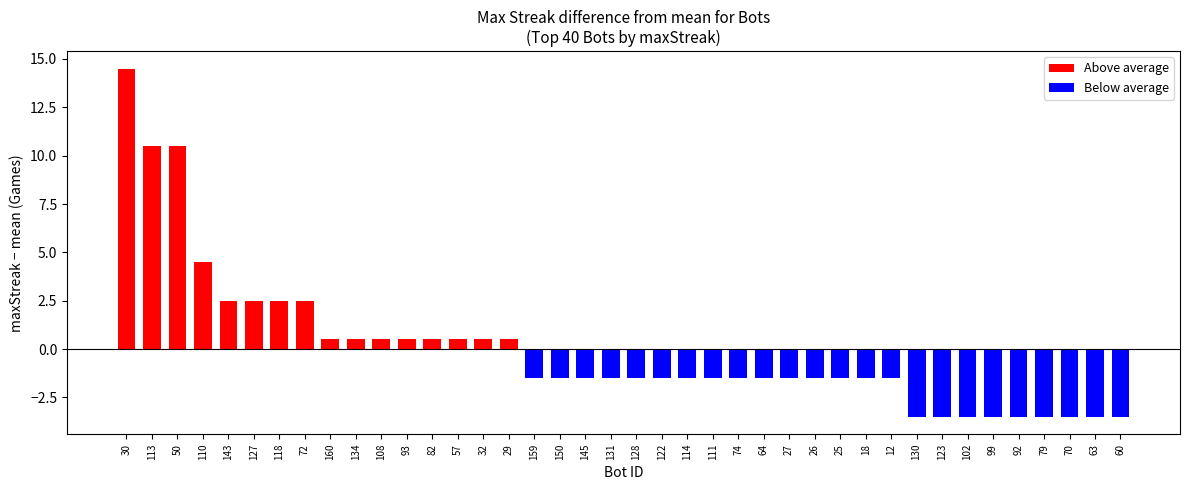

How many distinct data groups are displayed?

2